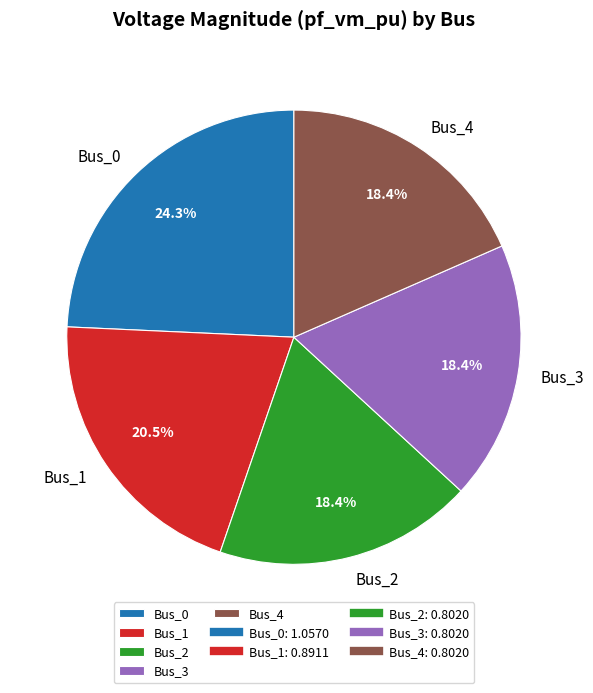

Does Bus_0 represent more than half of the total?

No